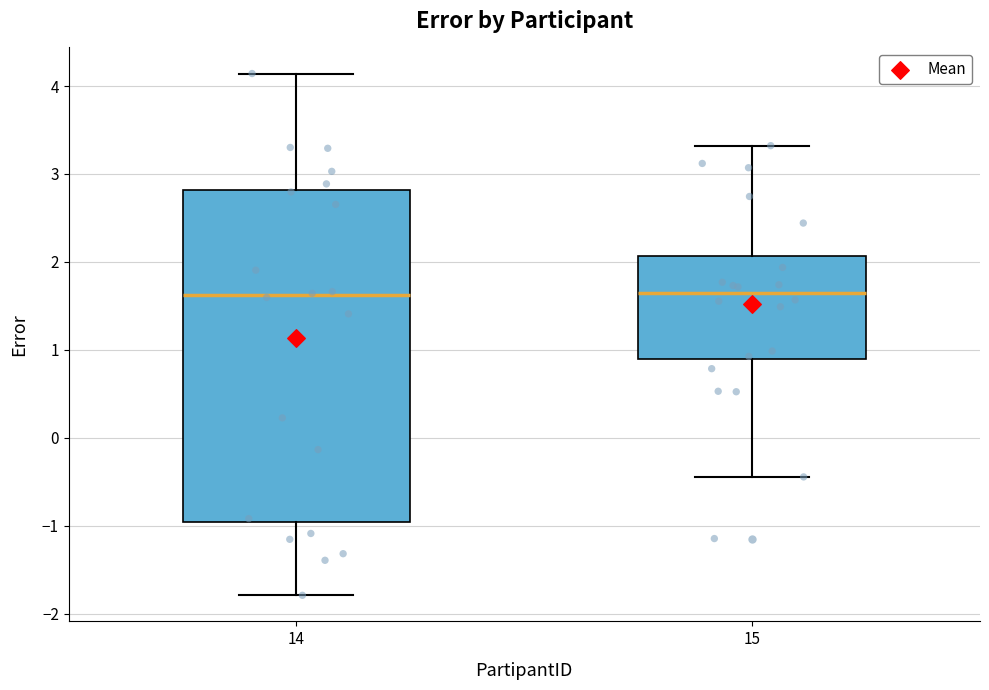

Comparing the boxes themselves (not the whiskers), which one is the tallest?

14